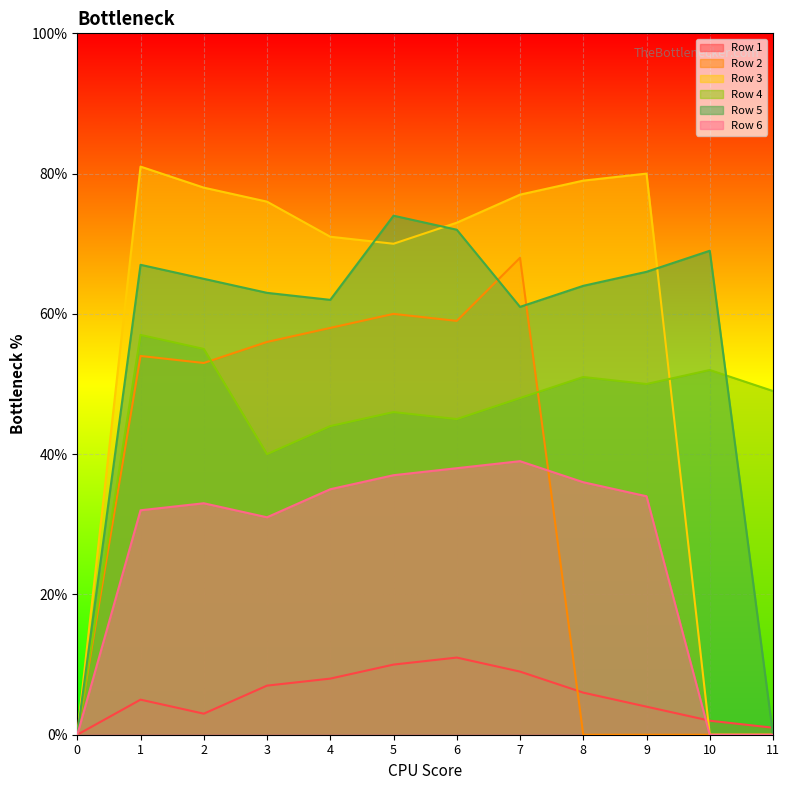

List the labels in order of Row 5 value, largest first.

5, 6, 10, 1, 9, 2, 8, 3, 4, 7, 0, 11